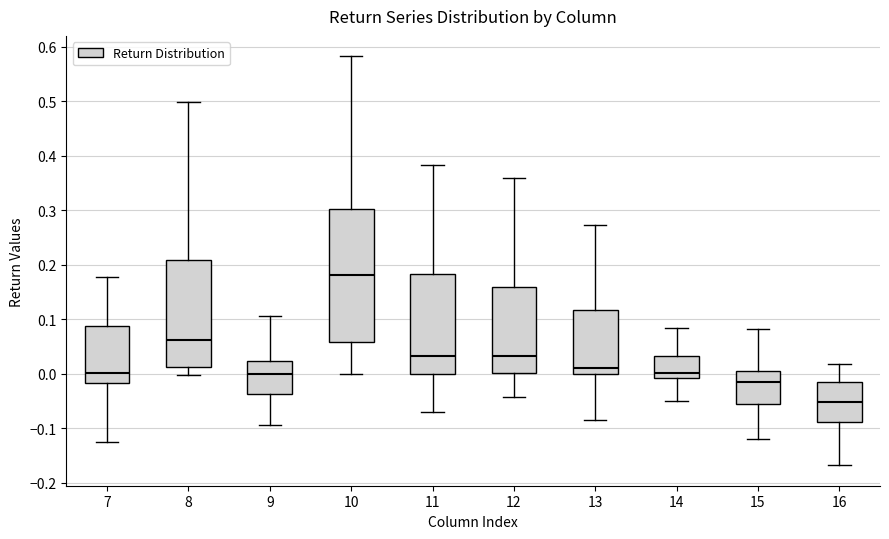

Reading left to right, read every box against the y-axis: the position of its median line, the range the box covers, and the ends of its whiskers. The values are not printed on the chart, so give them approximately, as read against the axis.

7: median 0.00, box -0.02 to 0.09, whiskers -0.13 to 0.18
8: median 0.06, box 0.01 to 0.21, whiskers 0.00 to 0.50
9: median 0.00, box -0.04 to 0.02, whiskers -0.09 to 0.11
10: median 0.18, box 0.06 to 0.30, whiskers 0.00 to 0.58
11: median 0.03, box 0.00 to 0.18, whiskers -0.07 to 0.38
12: median 0.03, box 0.00 to 0.16, whiskers -0.04 to 0.36
13: median 0.01, box 0.00 to 0.12, whiskers -0.08 to 0.27
14: median 0.00, box -0.01 to 0.03, whiskers -0.05 to 0.08
15: median -0.02, box -0.06 to 0.01, whiskers -0.12 to 0.08
16: median -0.05, box -0.09 to -0.01, whiskers -0.17 to 0.02